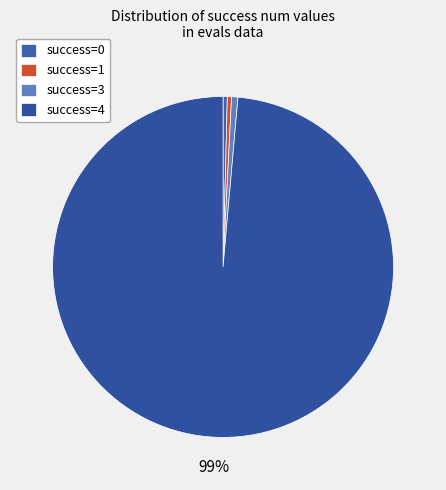

How many segments does this pie chart have?

4